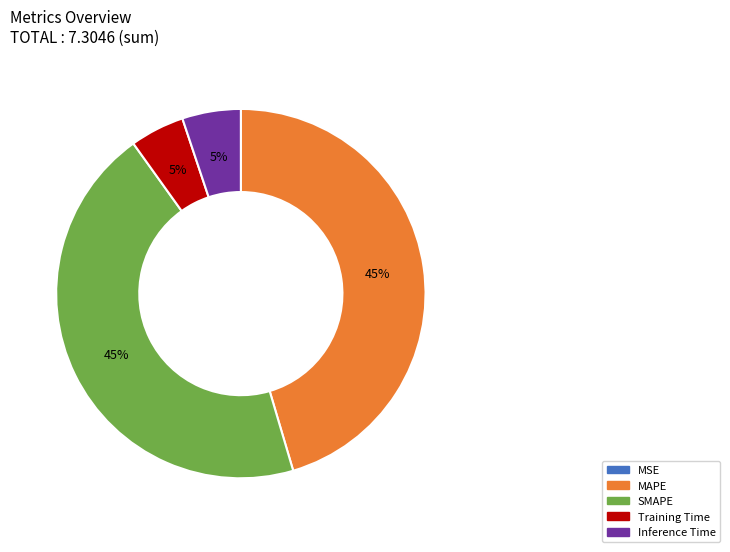

To the nearest percent, what is the average slice percentage?

20%